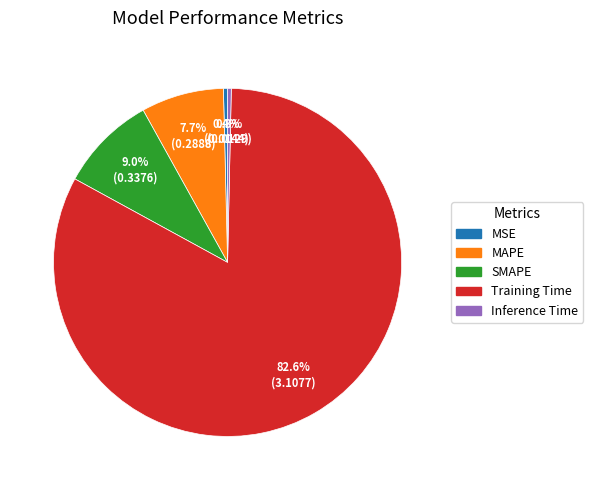

Is Training Time the majority of the pie?

Yes